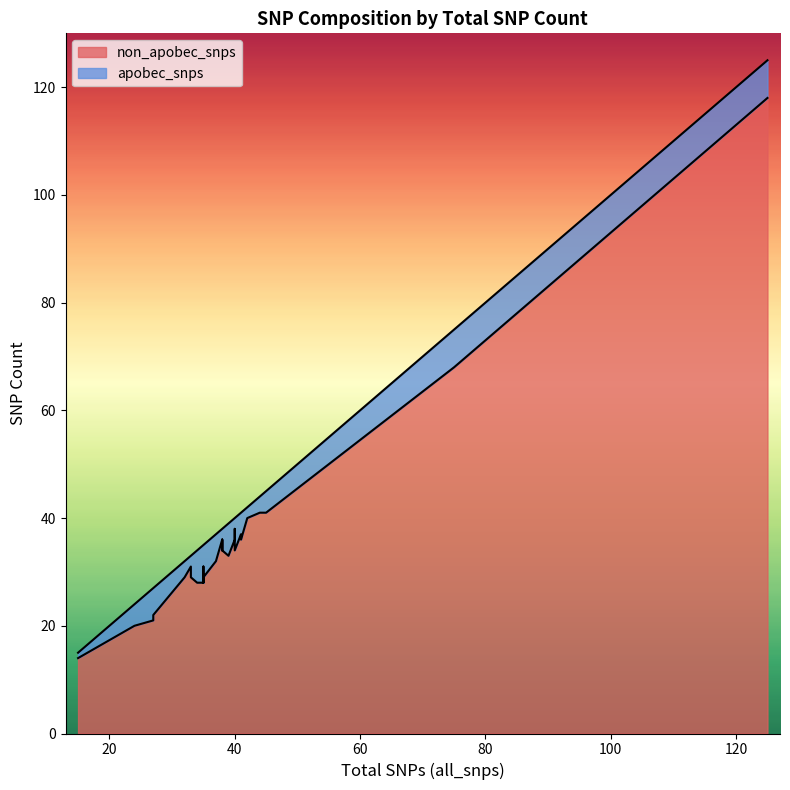

List the series in order of their peak value, lowest first.

apobec_snps, non_apobec_snps